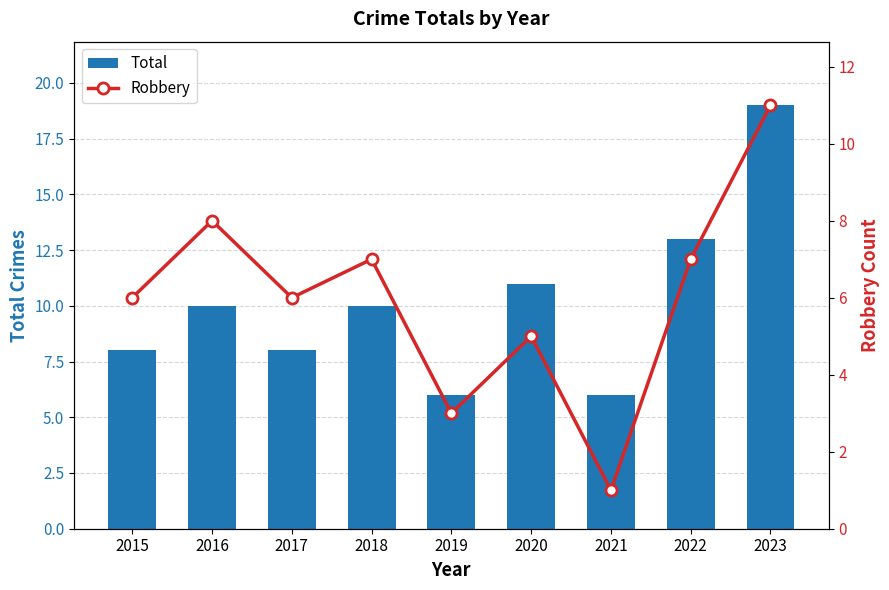

Is it true that Total equals 13 at 2022?

True